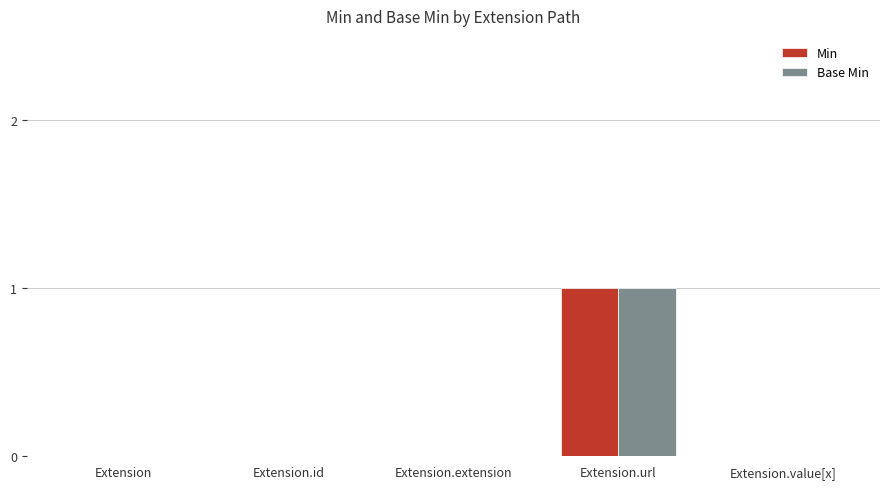

Is it true that Base Min equals 0 at Extension.value[x]?

True